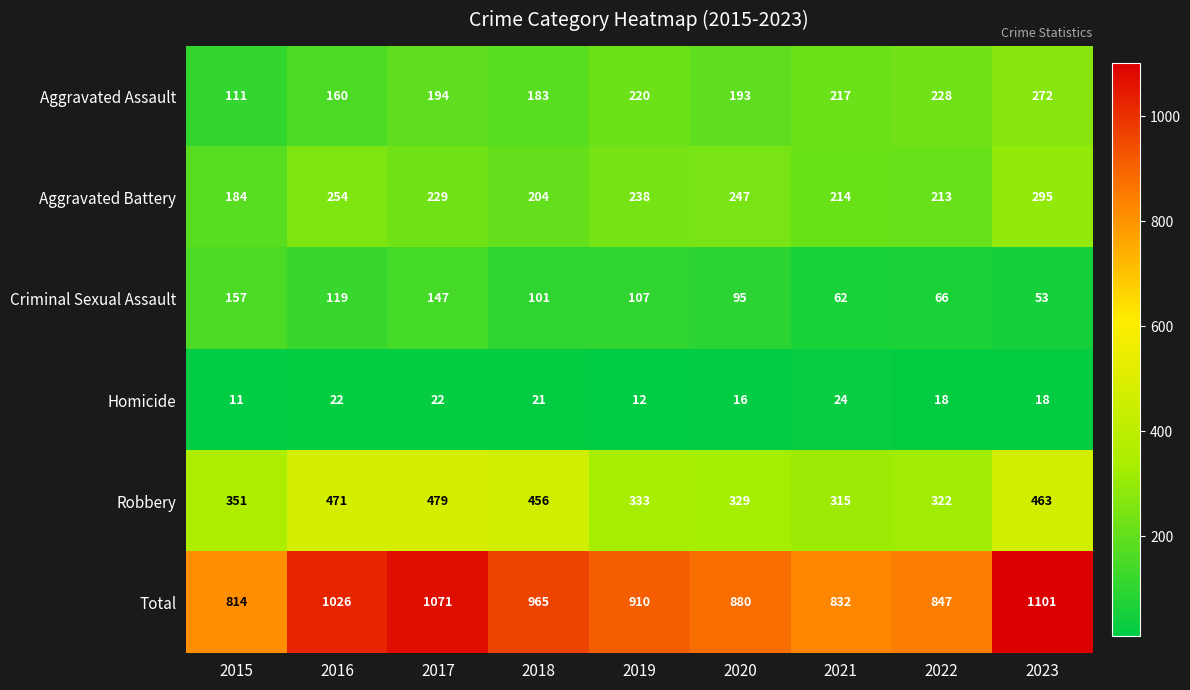

At which label does Criminal Sexual Assault first exceed 101?

2015